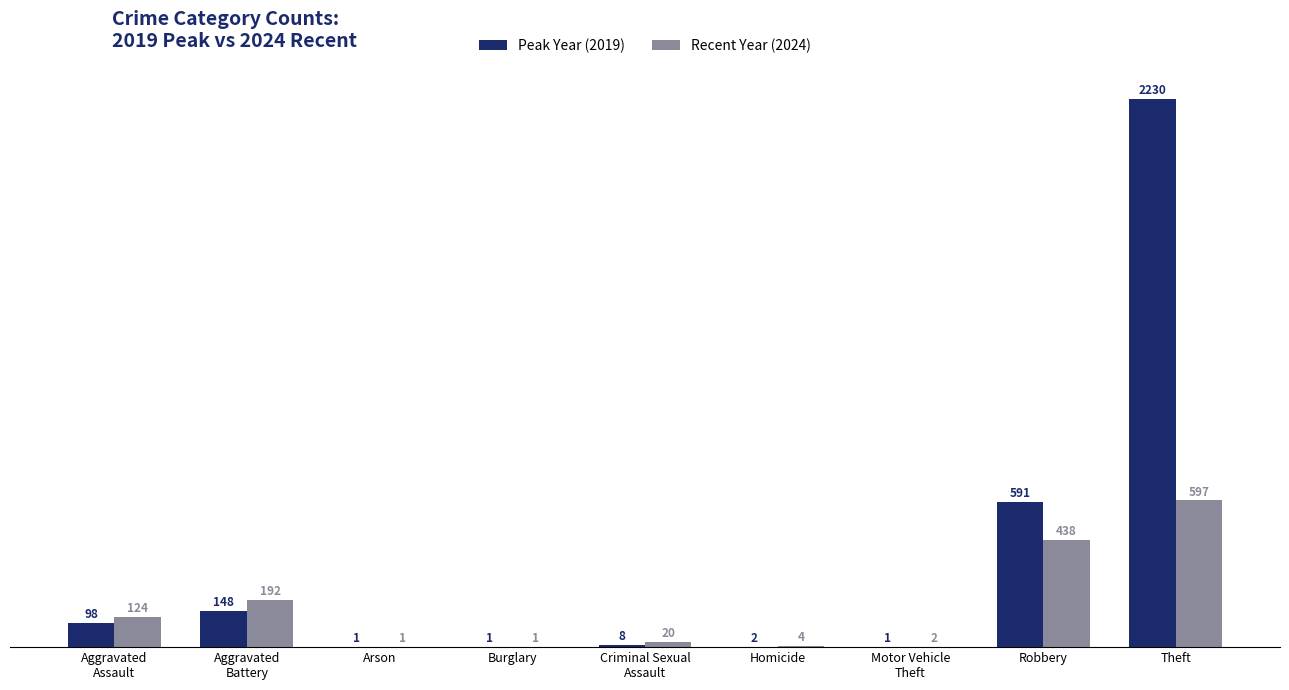

Which category has the highest value across all series?

Theft